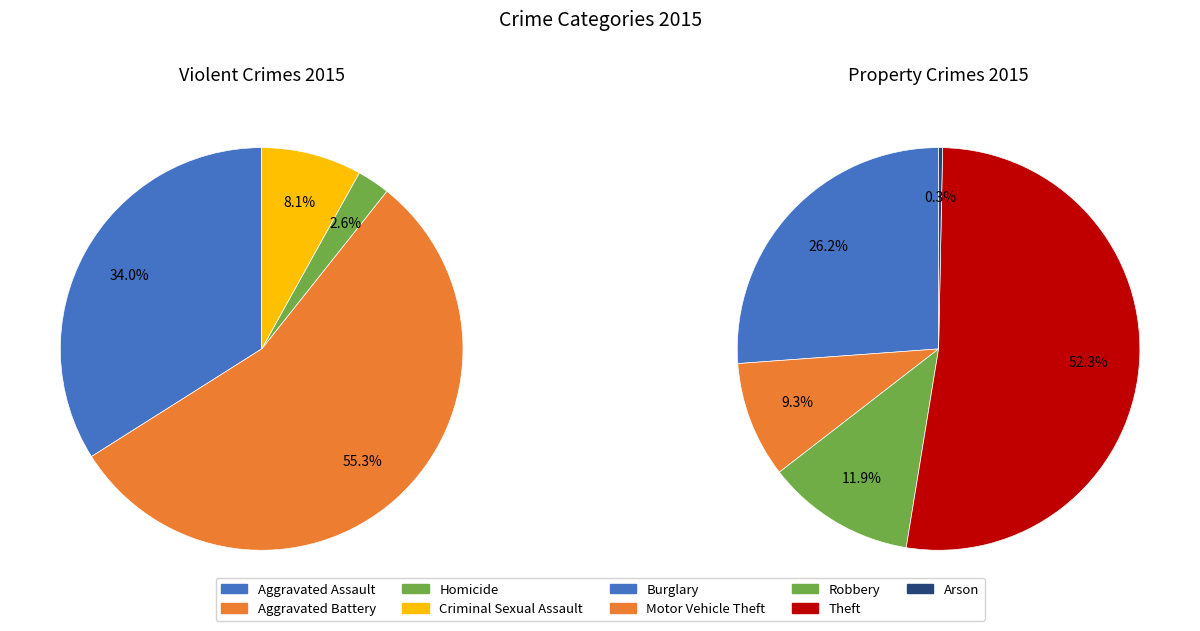

Count the number of slices in the pie.

9